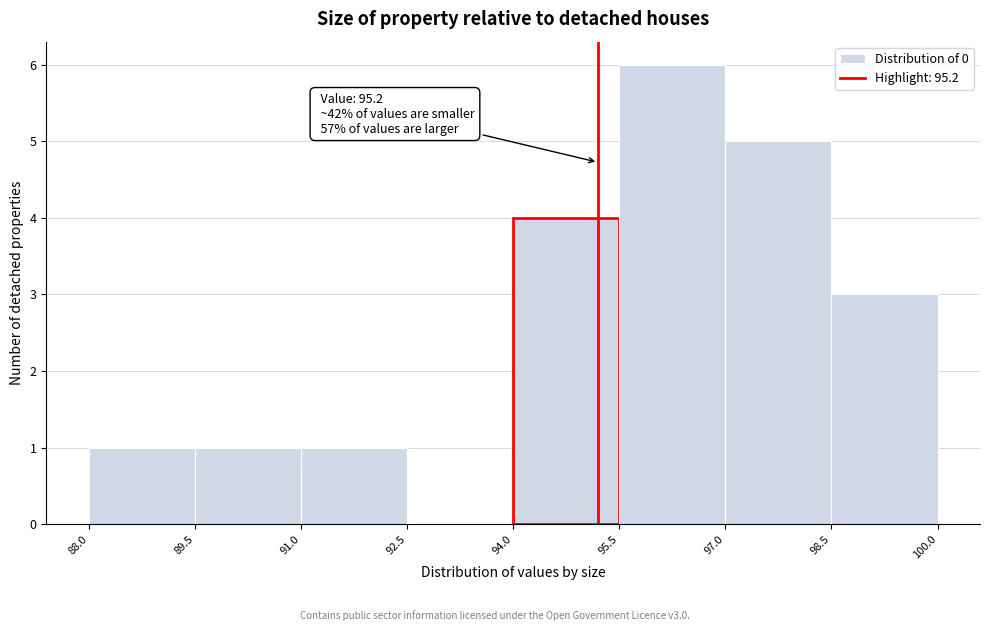

Over which range of the x-axis is the bar tallest?

95.5 to 97.0